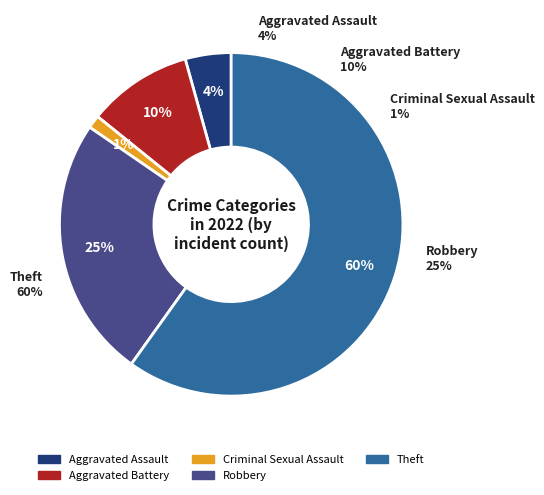

To the nearest percent, what portion does Criminal Sexual Assault represent?

1%